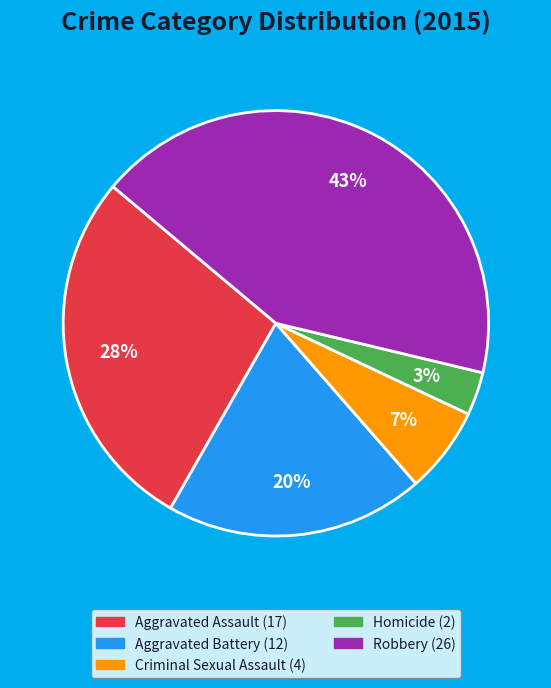

What percentage is the Aggravated Assault slice, to the nearest percent?

28%